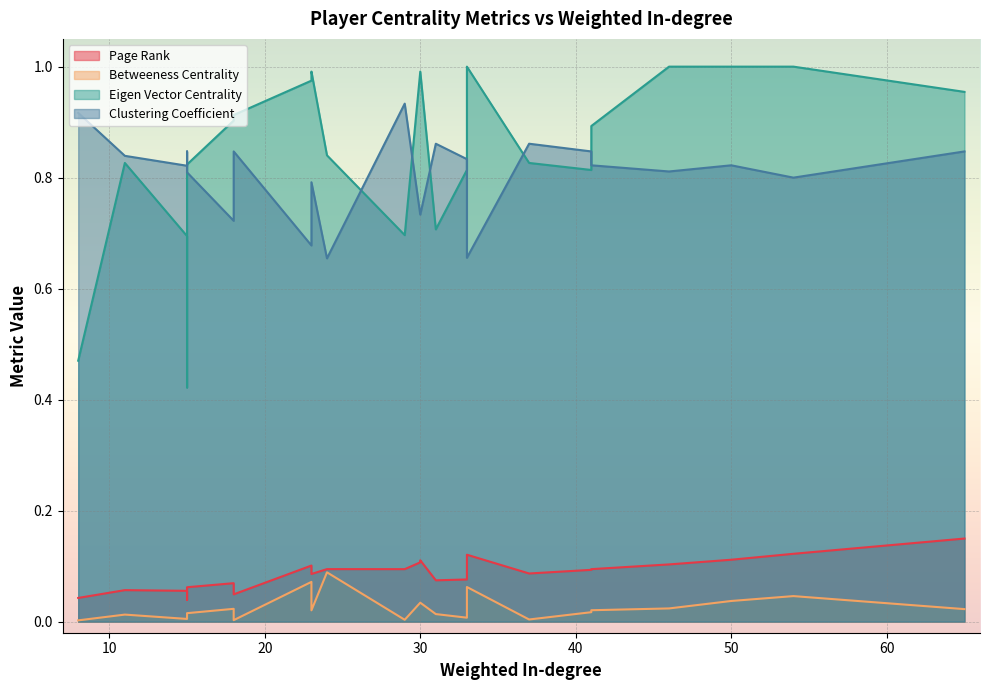

What are all the series names shown in the legend?

Page Rank, Betweeness Centrality, Eigen Vector Centrality, Clustering Coefficient